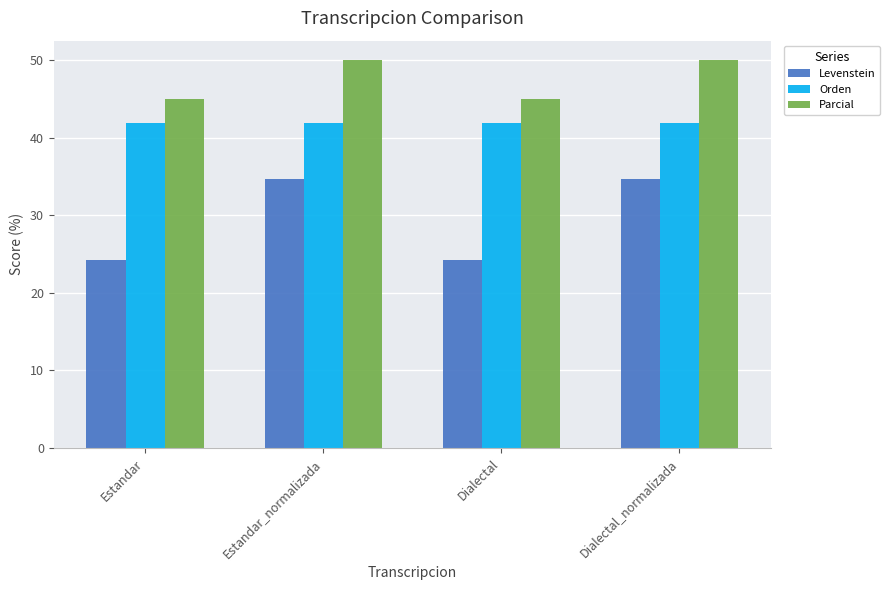

At how many categories does at least one series exceed 36?

4